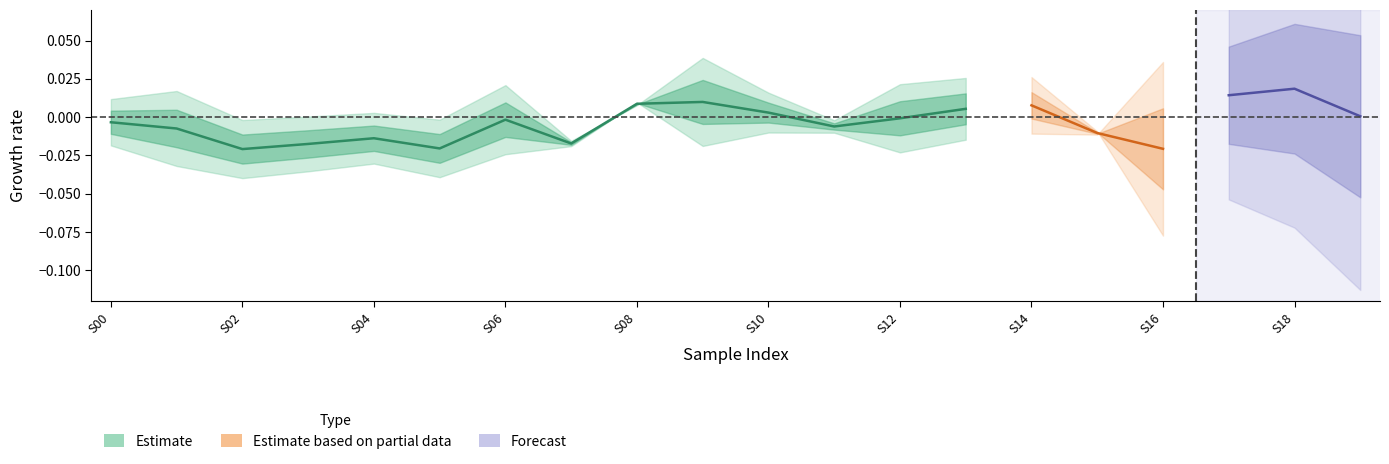

What is the smallest value displayed?

-0.1